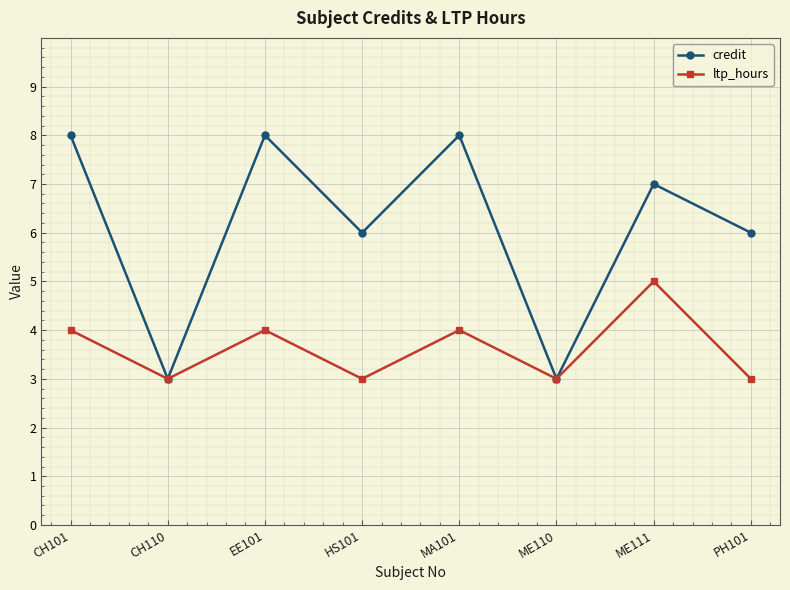

What is the label of the 5th point from the left?

MA101